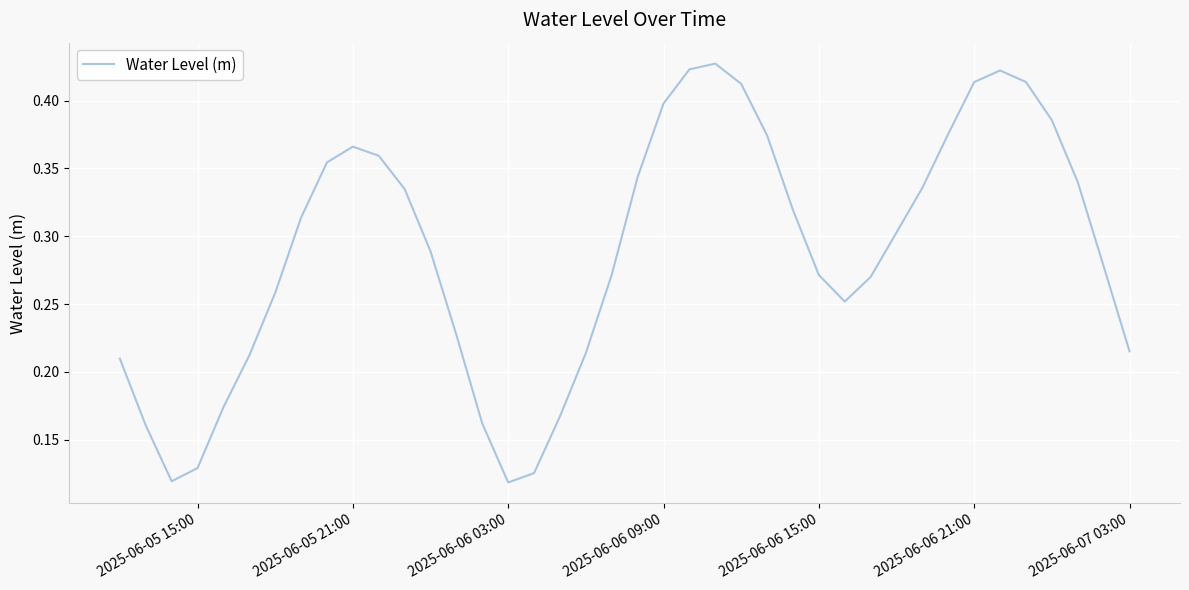

True or false: the data shows 0.2 at 2025-06-06 03:00.

False